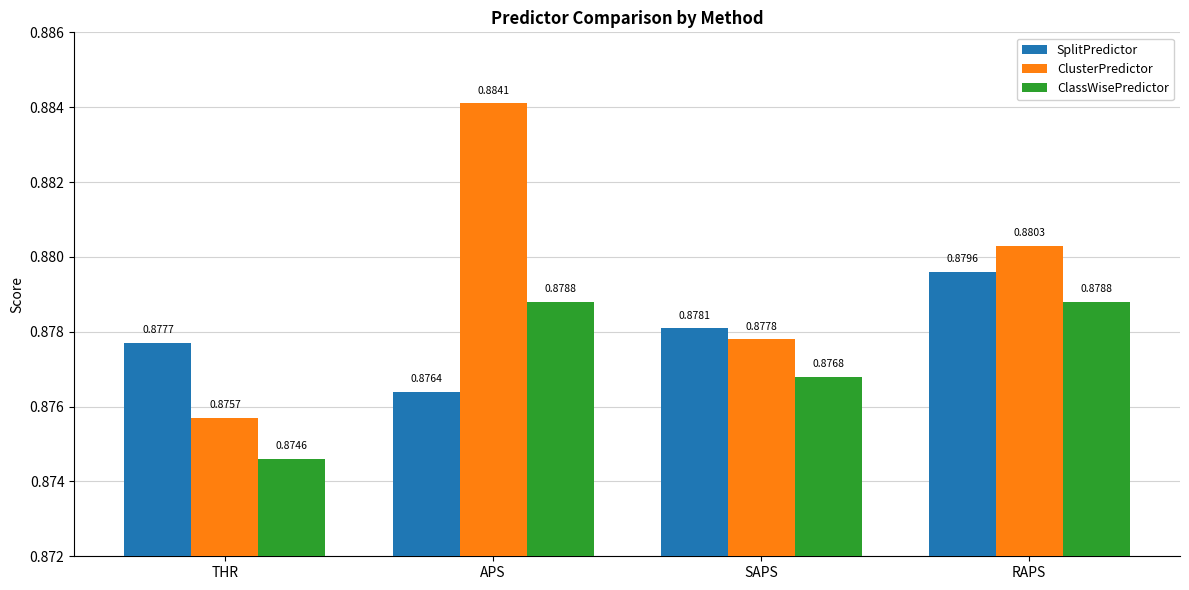

What are all the series names shown in the legend?

SplitPredictor, ClusterPredictor, ClassWisePredictor